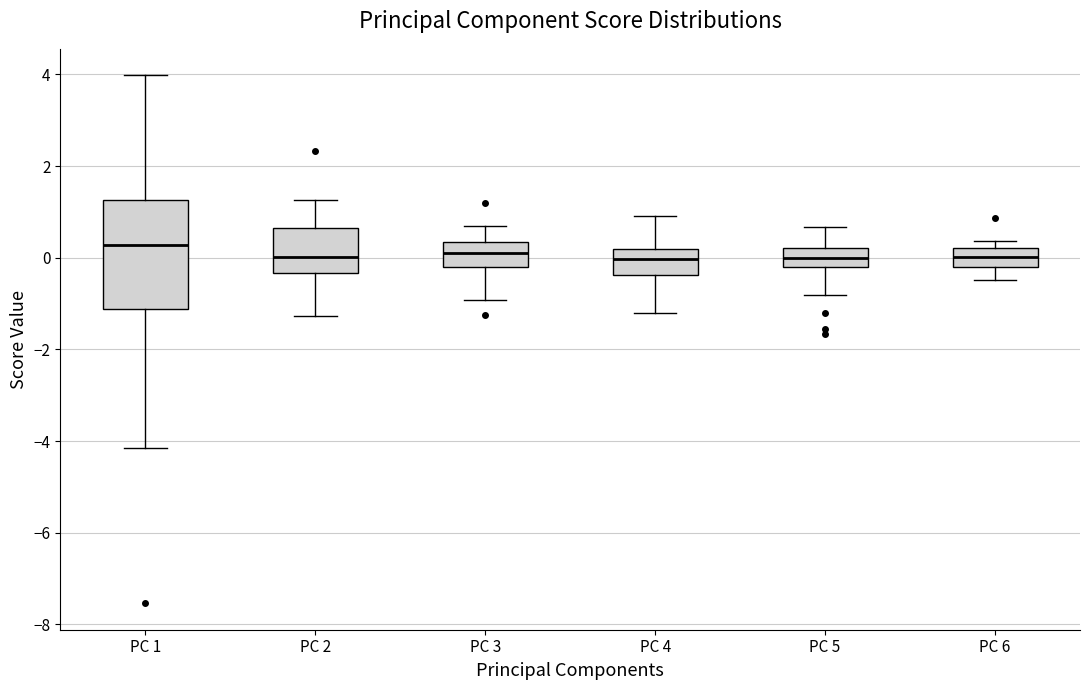

Reading left to right, transcribe this box plot: for each box, give where its median line is, the range the box spans, and where its two whiskers end, as read against the y-axis. The values are not printed on the chart, so give them approximately, as read against the axis.

PC 1: median 0.2, box -1.2 to 1.2, whiskers -4.2 to 4.0
PC 2: median 0.0, box -0.4 to 0.6, whiskers -1.2 to 1.2
PC 3: median 0.0, box -0.2 to 0.4, whiskers -1.0 to 0.6
PC 4: median 0.0, box -0.4 to 0.2, whiskers -1.2 to 1.0
PC 5: median 0.0, box -0.2 to 0.2, whiskers -0.8 to 0.6
PC 6: median 0.0, box -0.2 to 0.2, whiskers -0.4 to 0.4